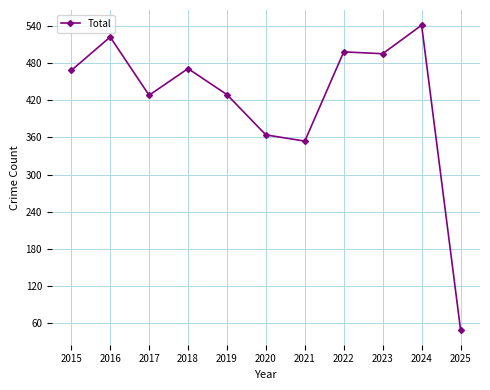

Which category has the highest value across all series?

2024